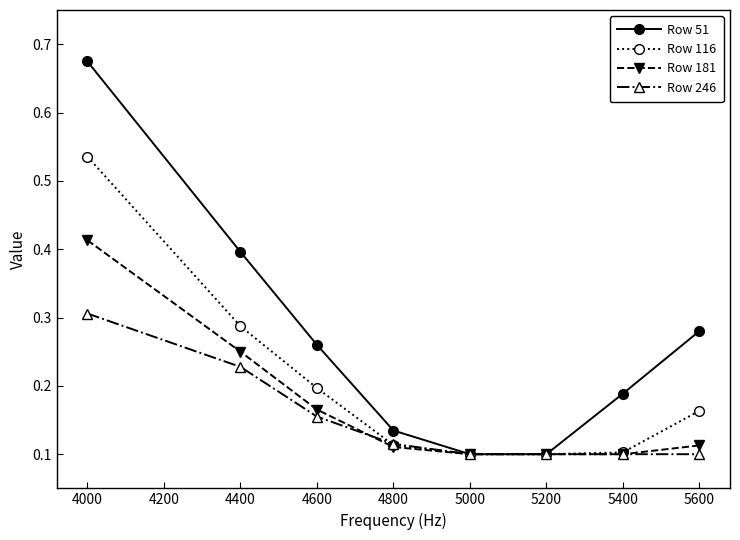

True or false: Row 51 has more than 1 points higher than both neighbors.

False